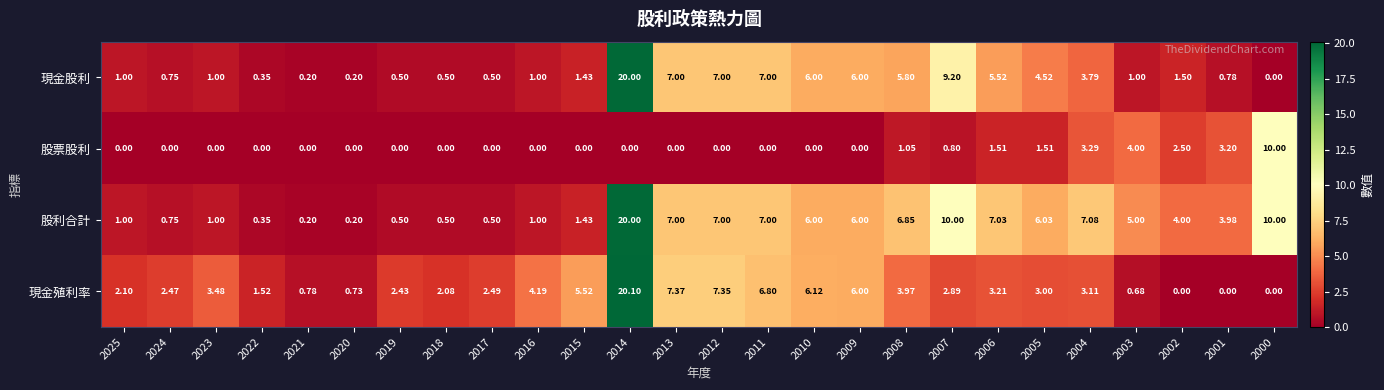

Rank the series at 2005 from highest to lowest value.

股利合計, 現金股利, 現金殖利率, 股票股利